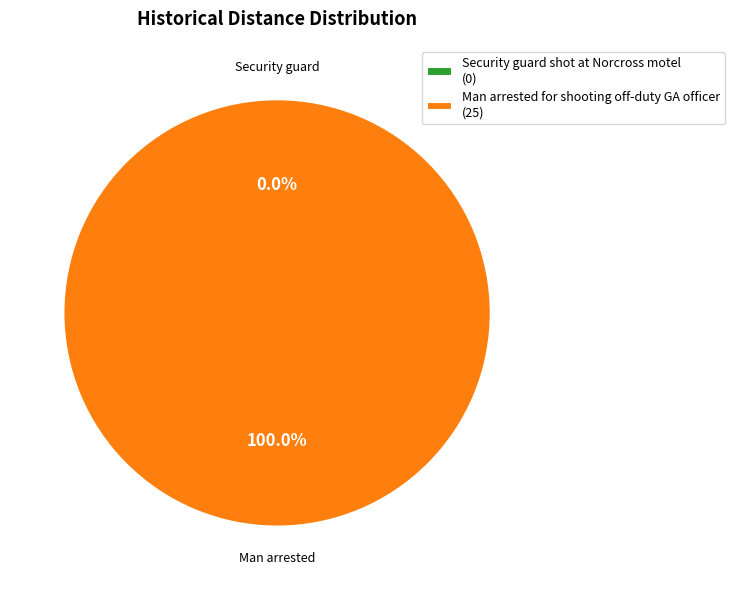

Count the number of slices in the pie.

2